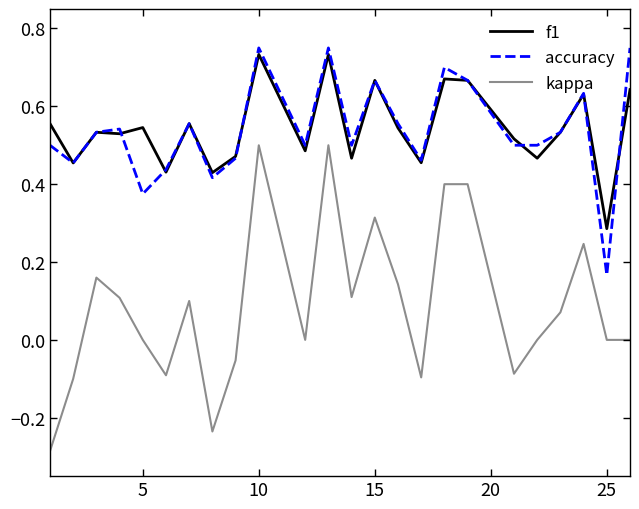

In accuracy, how many points are lower than both neighbors (excluding endpoints)?

7